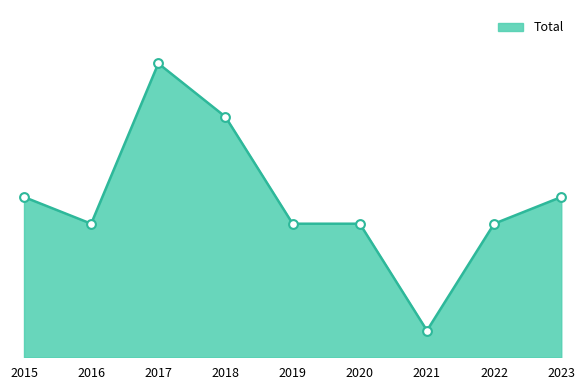

Approximately how many times larger is the value at 2022 compared to 2021?

5.0